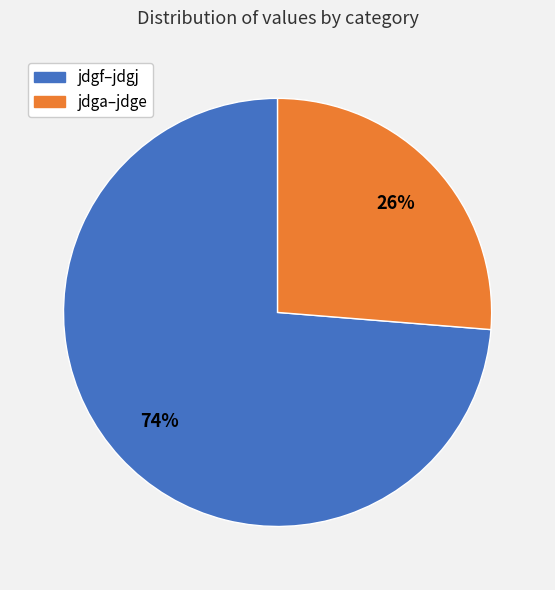

Which category has the biggest portion of the pie?

jdgf–jdgj